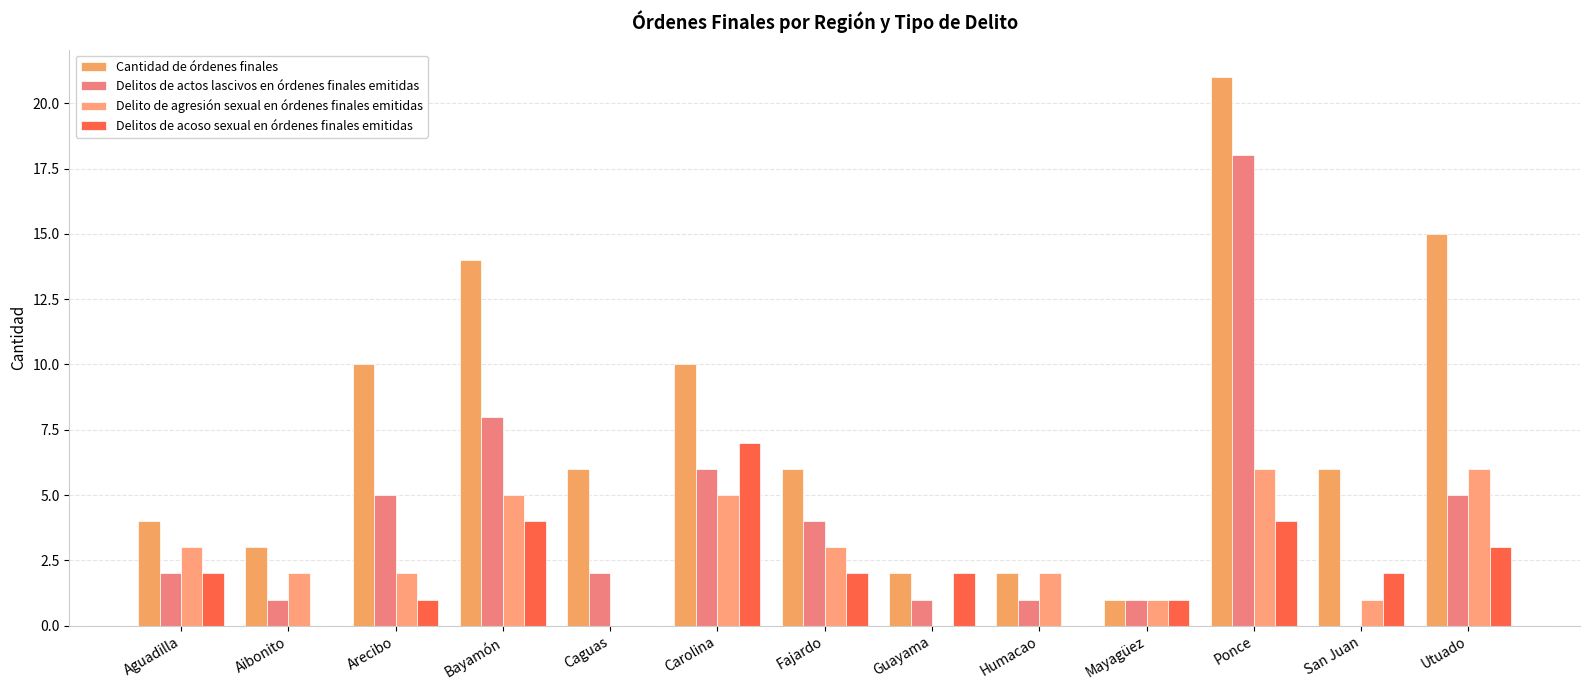

How many categories are shown in the chart?

13